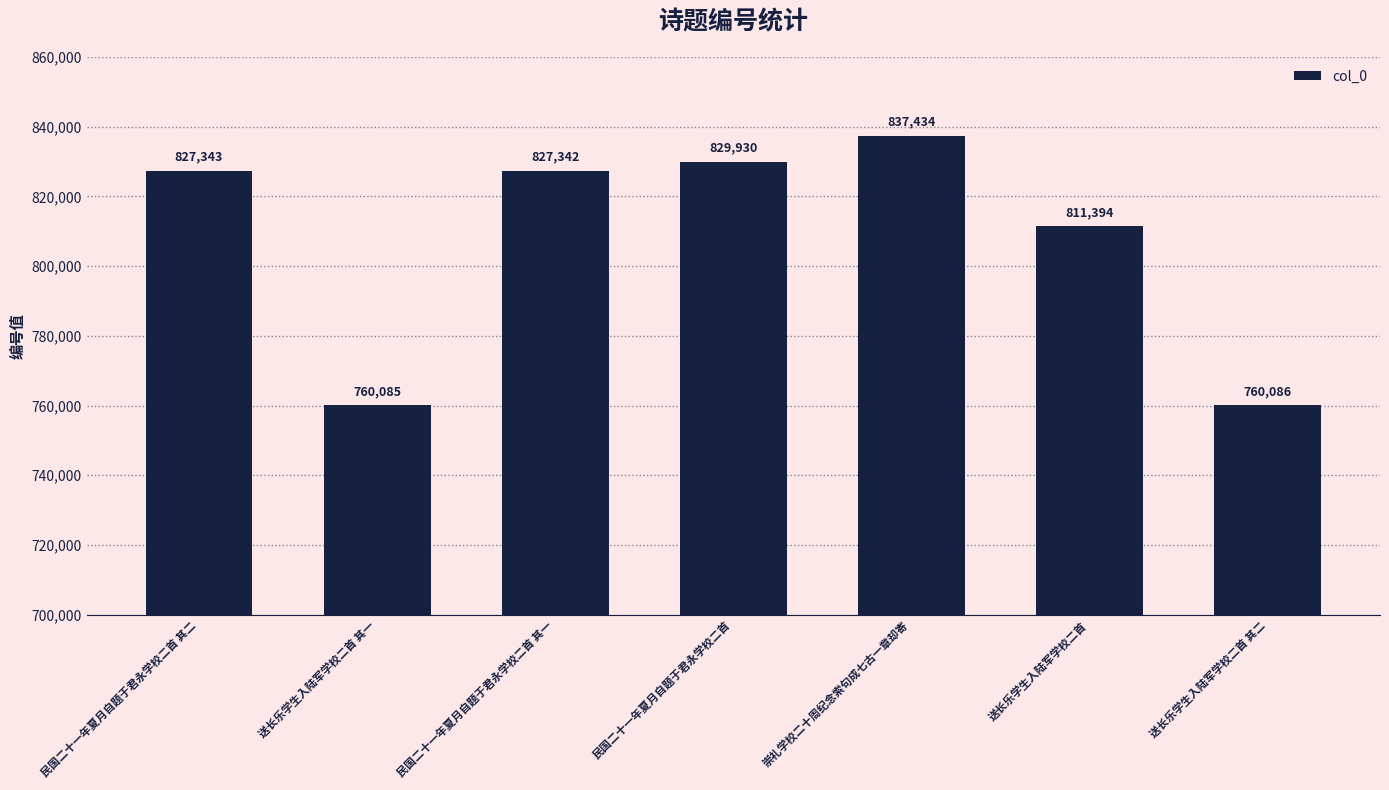

Reading left to right, extract all data points from this chart.

827343	760085	827342	829930	837434	811394	760086